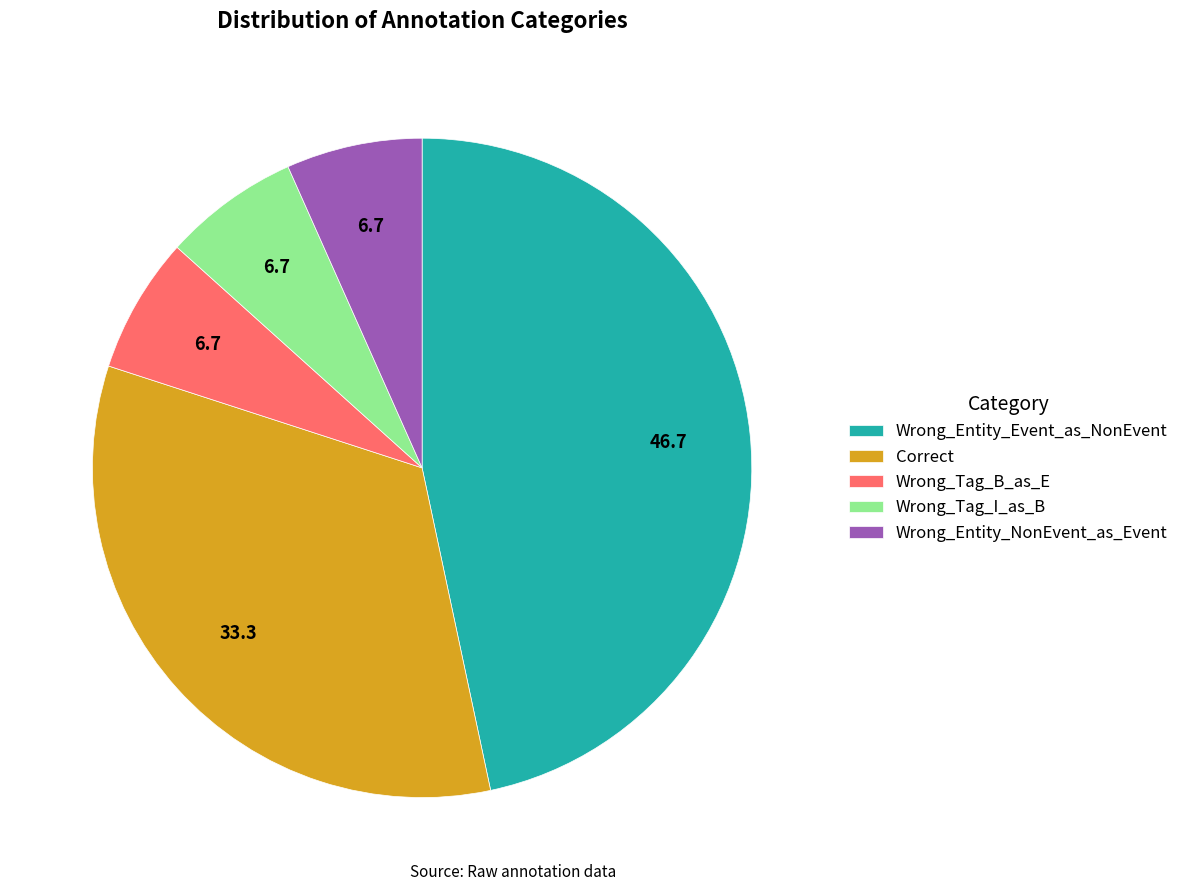

Is Wrong_Entity_NonEvent_as_Event the majority of the pie?

No